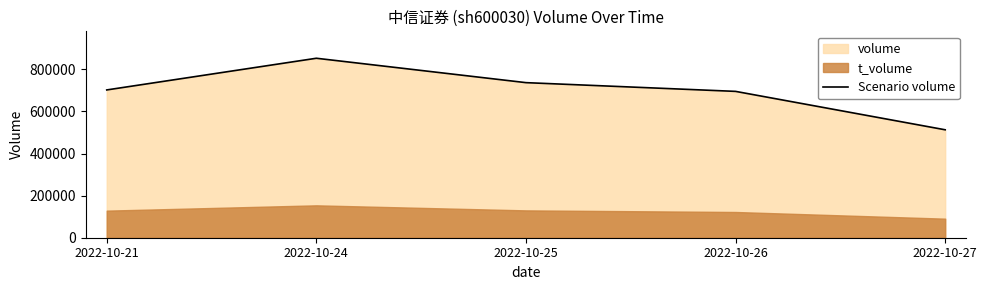

Reading left to right, extract all data points from this chart.

2022-10-21=702020	2022-10-24=852518	2022-10-25=736668	2022-10-26=695153	2022-10-27=512715